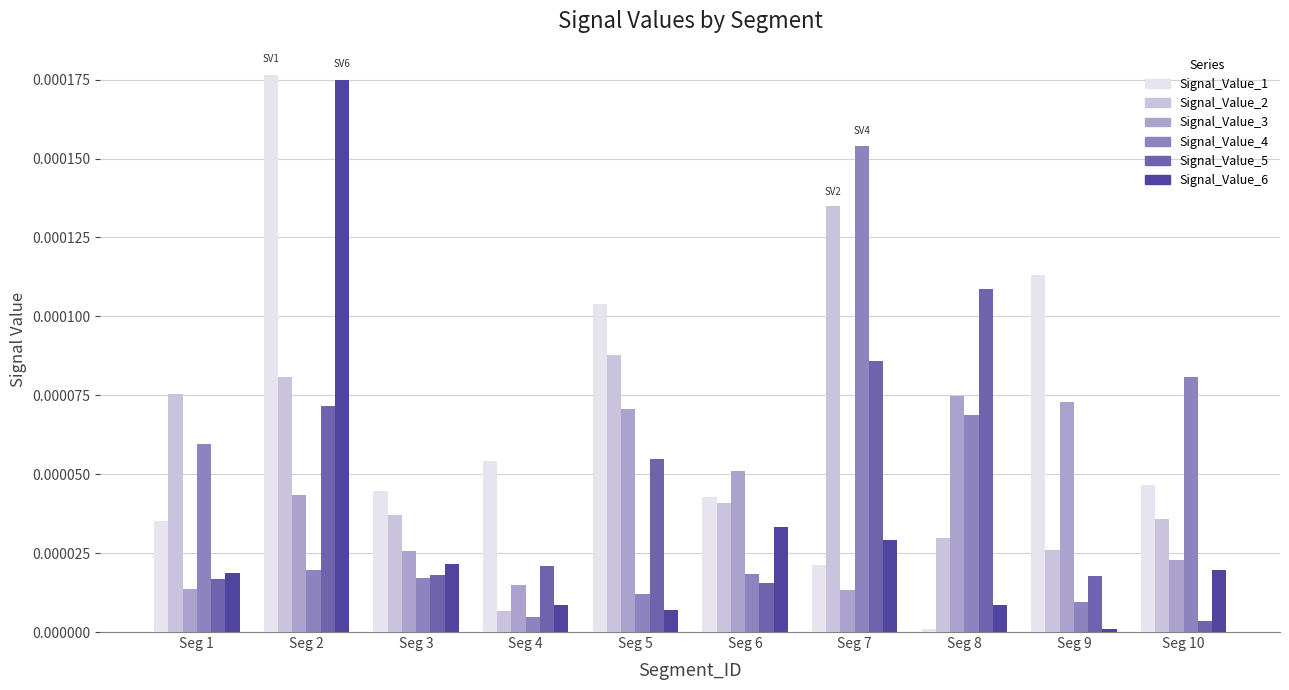

The value of Signal_Value_4 at Seg 7 is 0.0. True or false?

True